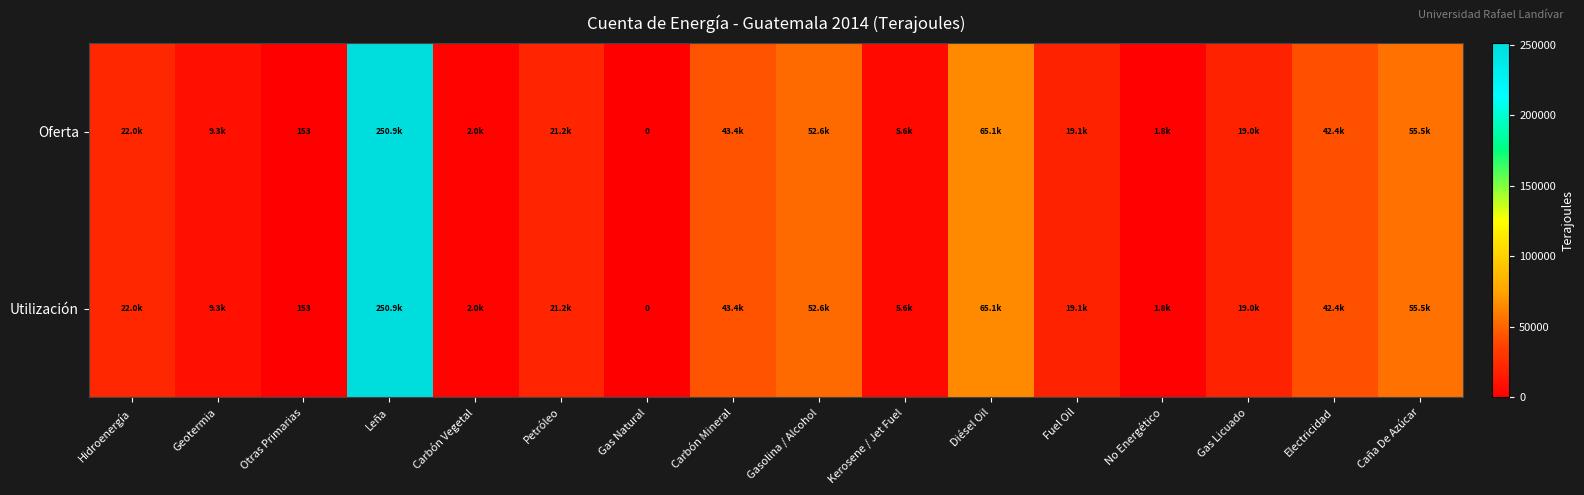

At which label is Utilización closest to 125473?

Diésel Oil